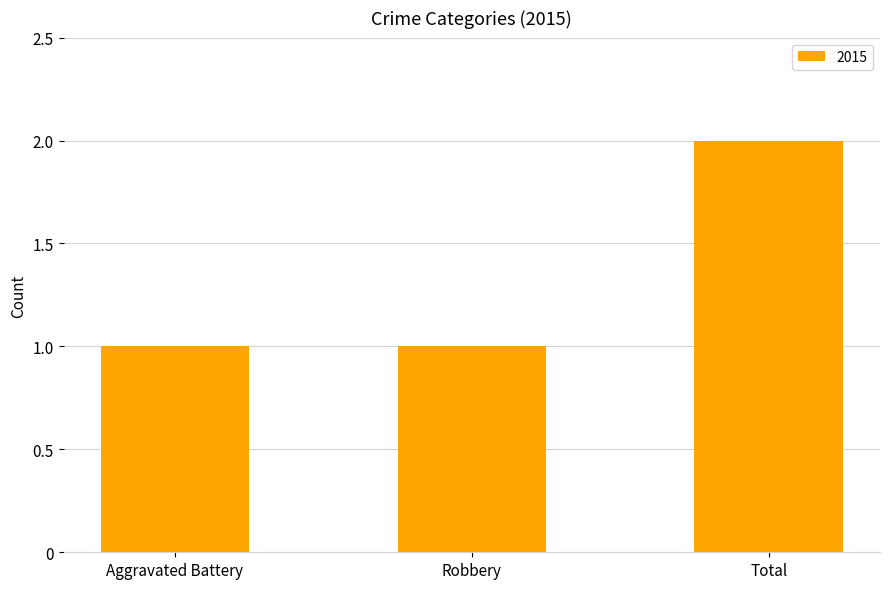

True or false: the data shows 1 at Aggravated Battery.

True